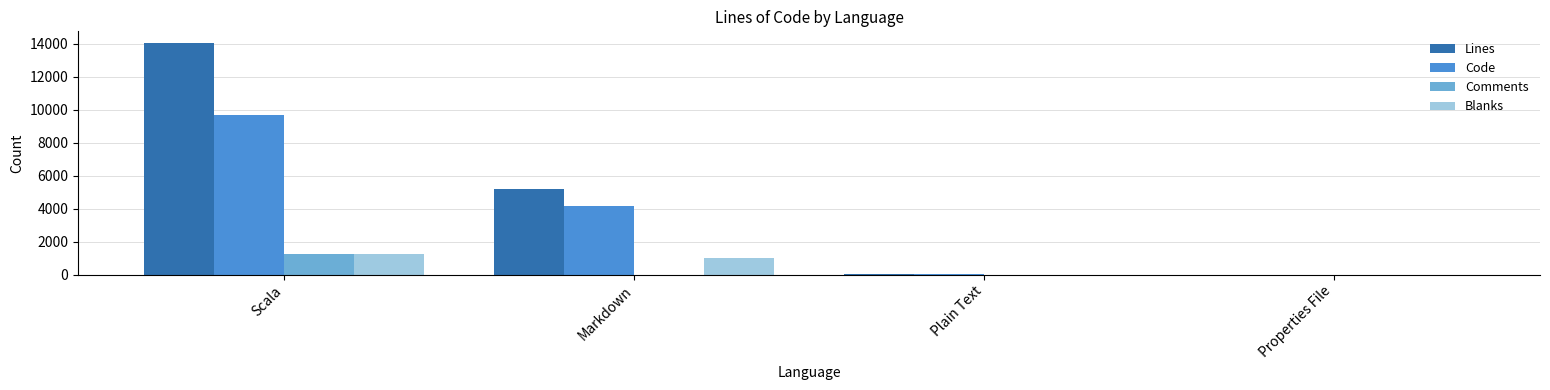

Between Scala and Properties File, which series saw the biggest shift?

Lines